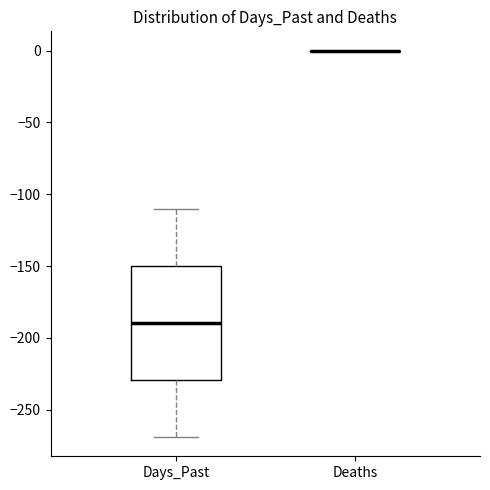

Reading left to right, transcribe this box plot: for each box, give where its median line is, the range the box spans, and where its two whiskers end, as read against the y-axis. The values are not printed on the chart, so give them approximately, as read against the axis.

Days_Past: median -190, box -230 to -150, whiskers -270 to -110
Deaths: box collapsed to a line at 0, whiskers 0 to 0